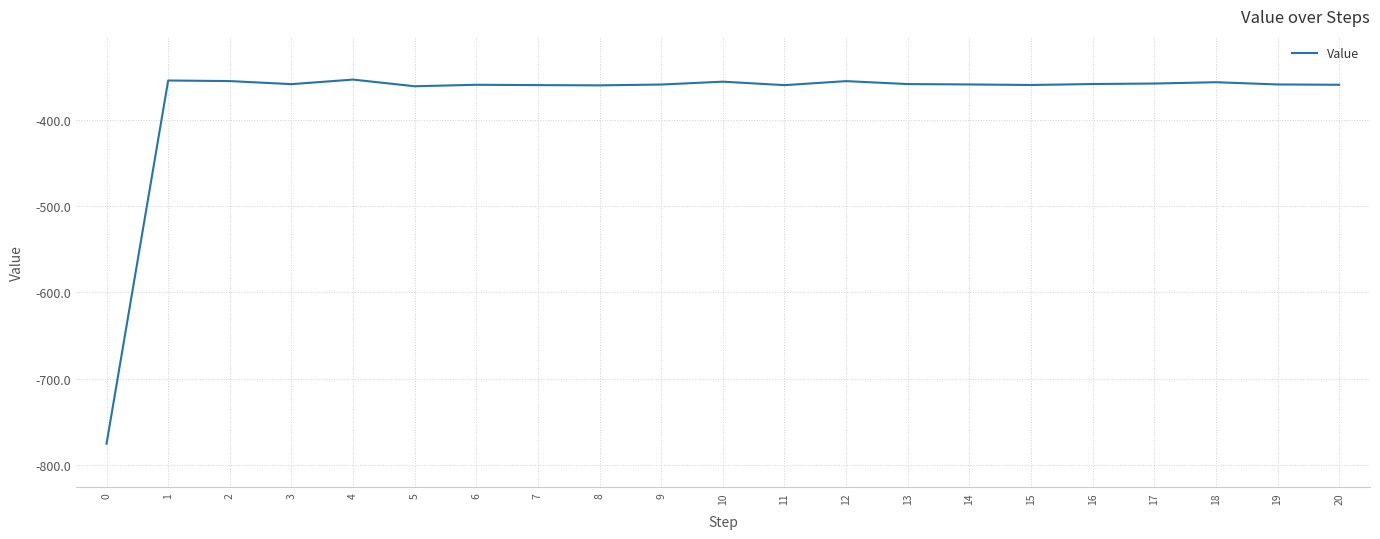

How many values exceed -358?

7